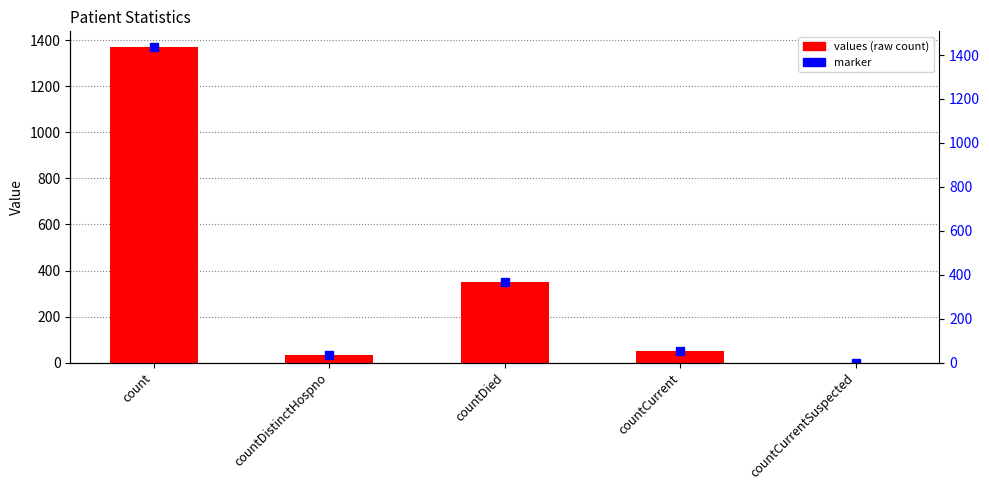

Is it true that the value at count is 1371?

True